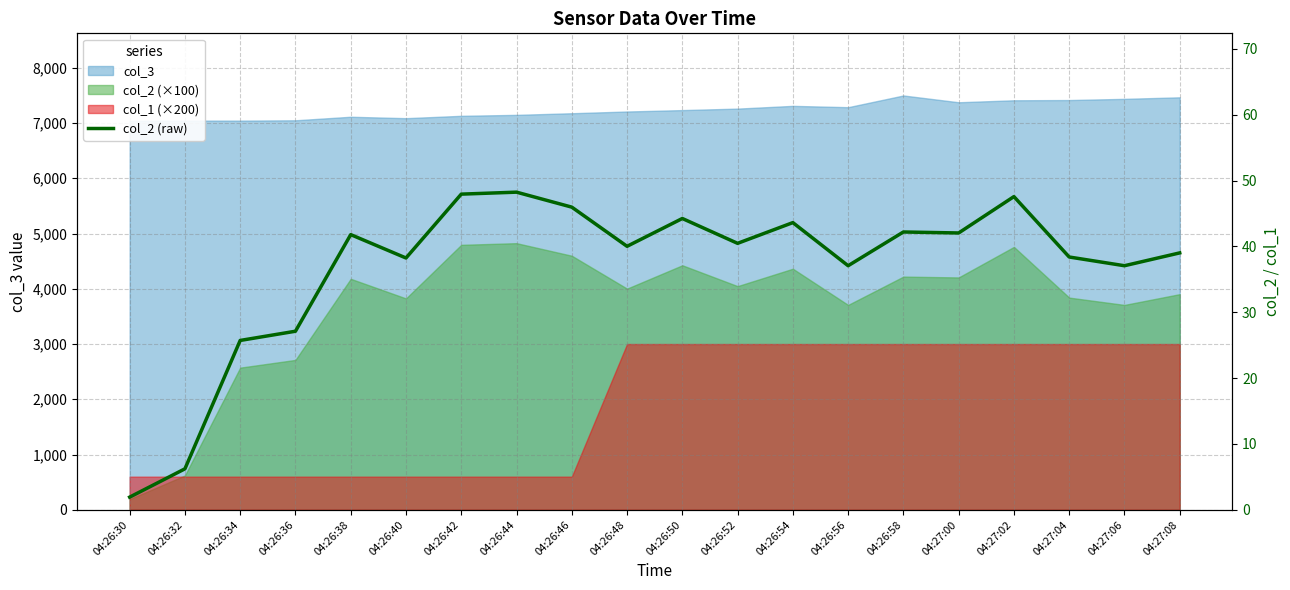

Where is the data nearest to the value 25?

04:26:34